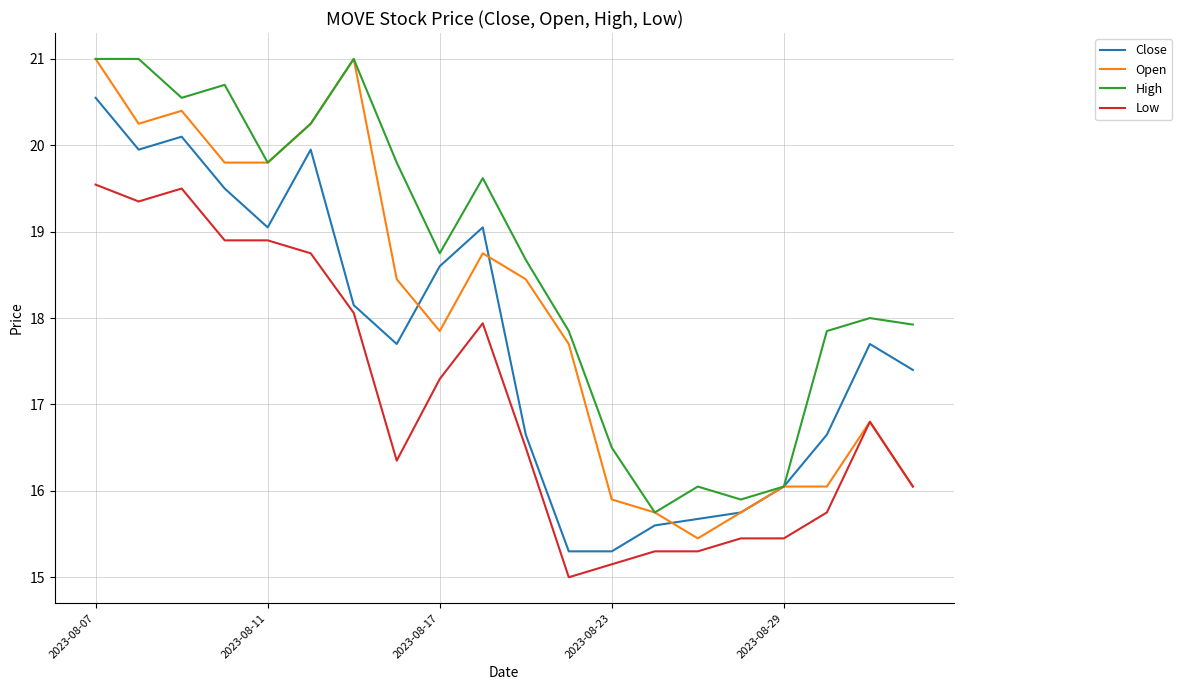

What are all the series names shown in the legend?

Close, Open, High, Low